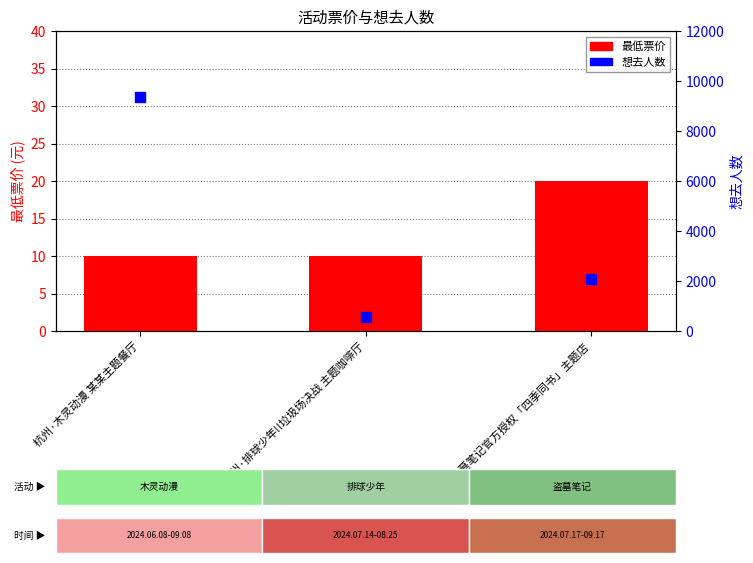

Which series has the widest spread of Y values?

想去人数